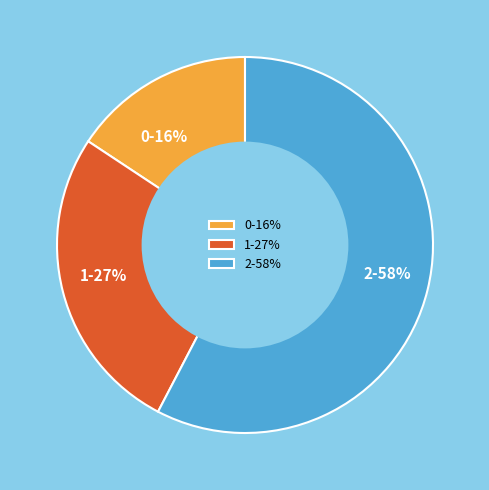

Which has a higher value, 0 or 1?

1